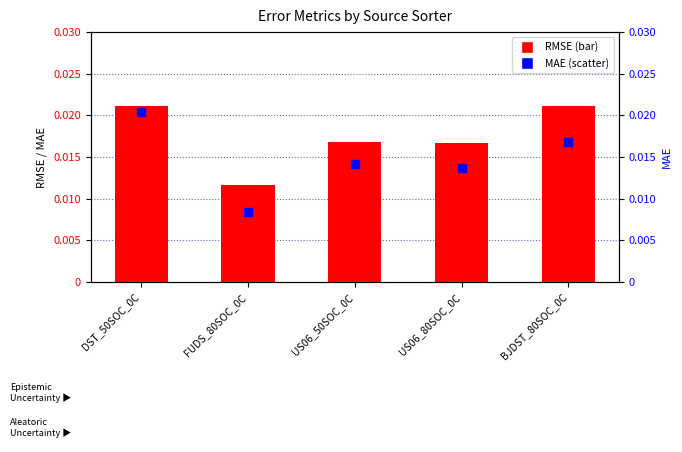

At which category is the sum across all series the highest?

DST_50SOC_0C